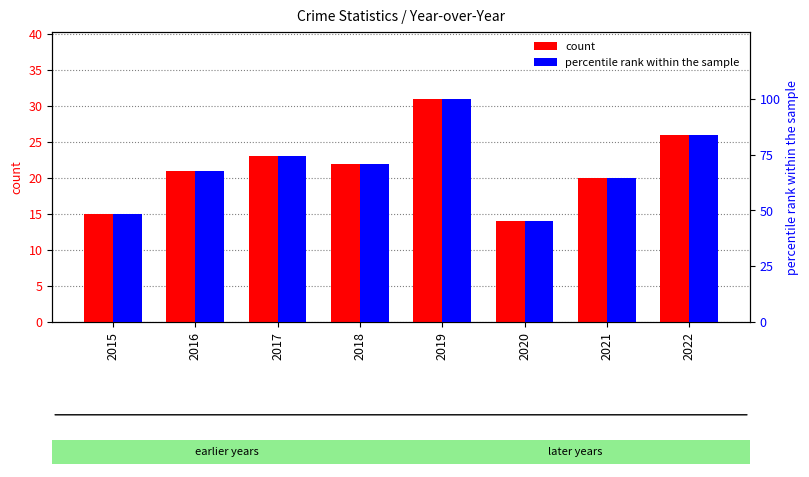

Is it true that Total count equals 23.0 at 2017?

True